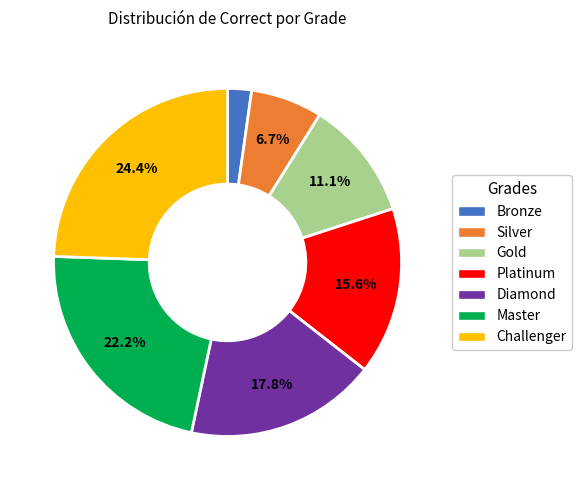

The Gold slice represents 11% of the pie. True or false?

True